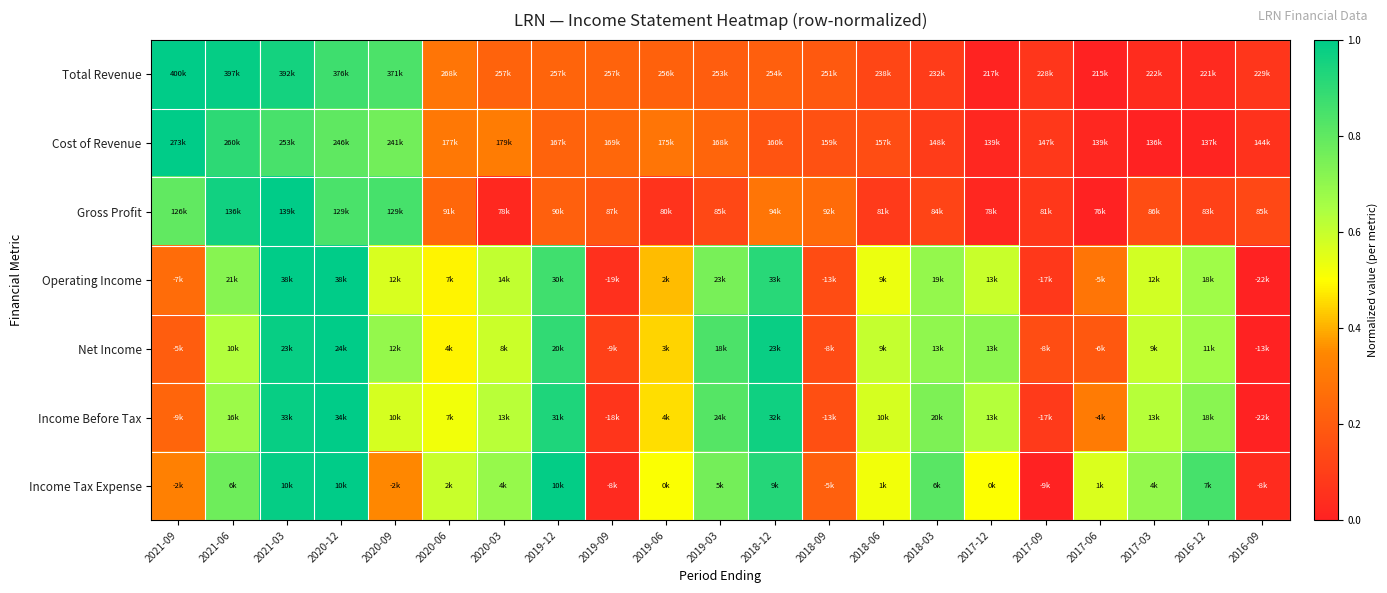

How many distinct data groups are displayed?

7